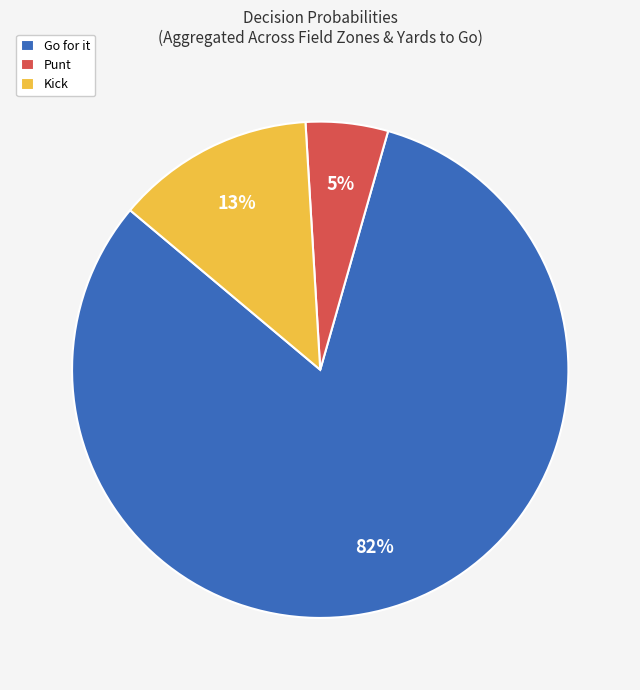

Approximately how many times larger is the value at Punt compared to Kick?

0.4